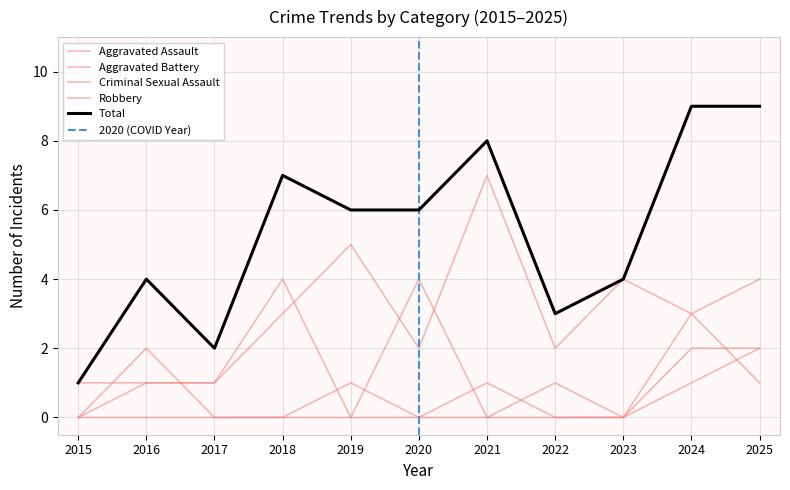

Is it true that Total equals 1 at 2019?

False